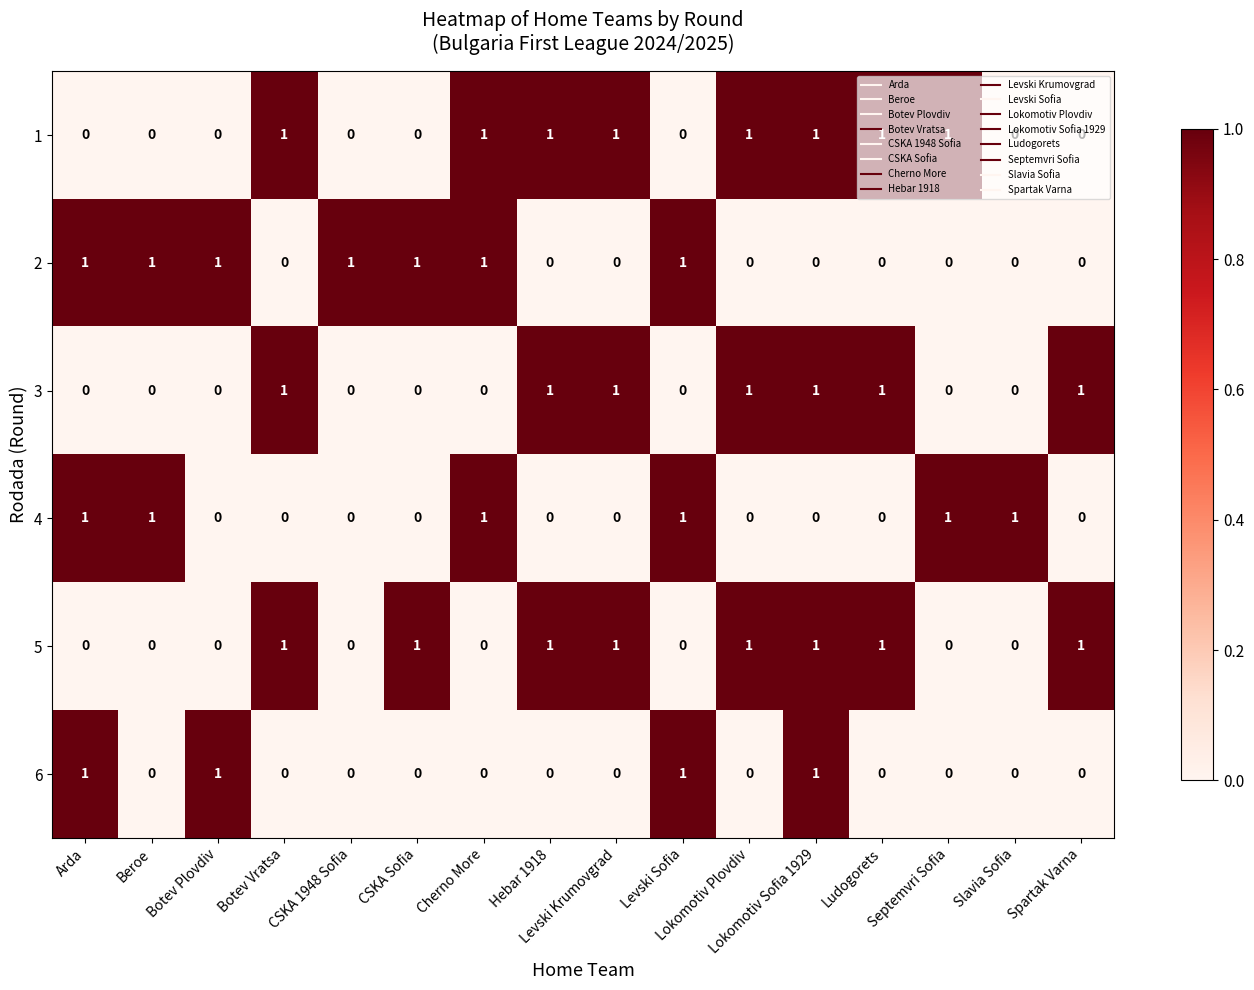

At how many categories does at least one series exceed 0?

16